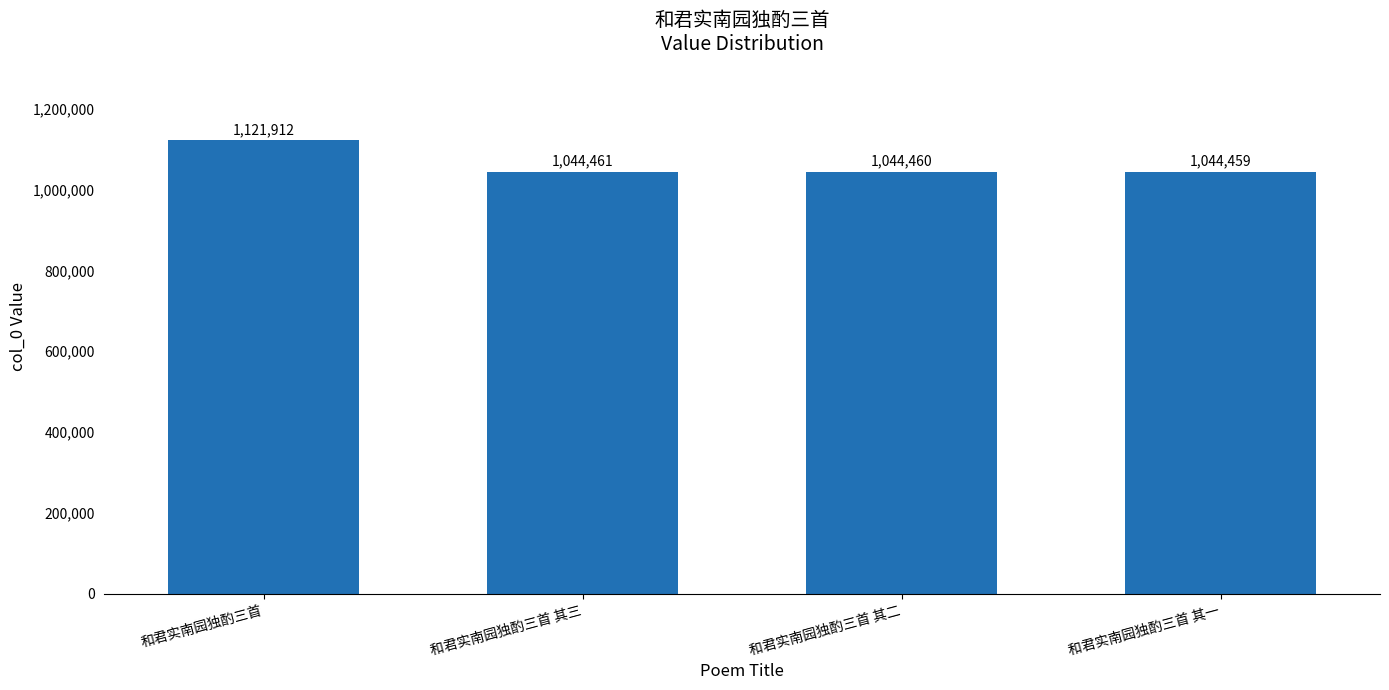

The value at 和君实南园独酌三首 其三 is 340608. True or false?

False